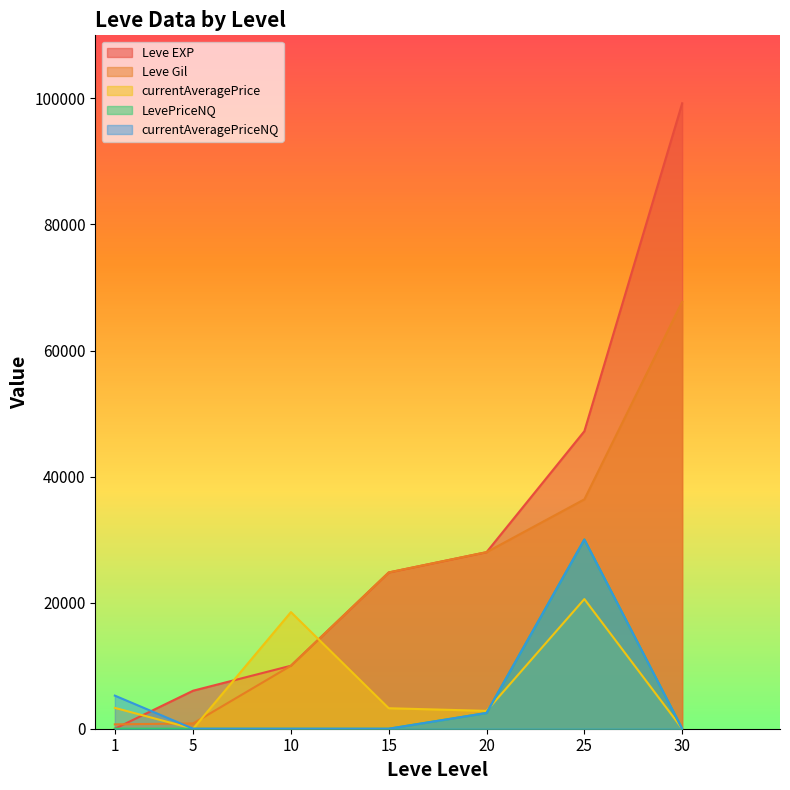

What are all the series names shown in the legend?

Leve EXP, Leve Gil, currentAveragePrice, LevePriceNQ, currentAveragePriceNQ